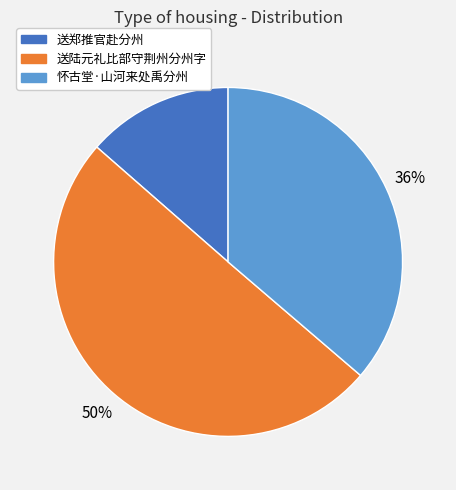

Rank the categories by value from lowest to highest.

送郑推官赴分州, 怀古堂·山河来处禹分州, 送陆元礼比部守荆州分州字